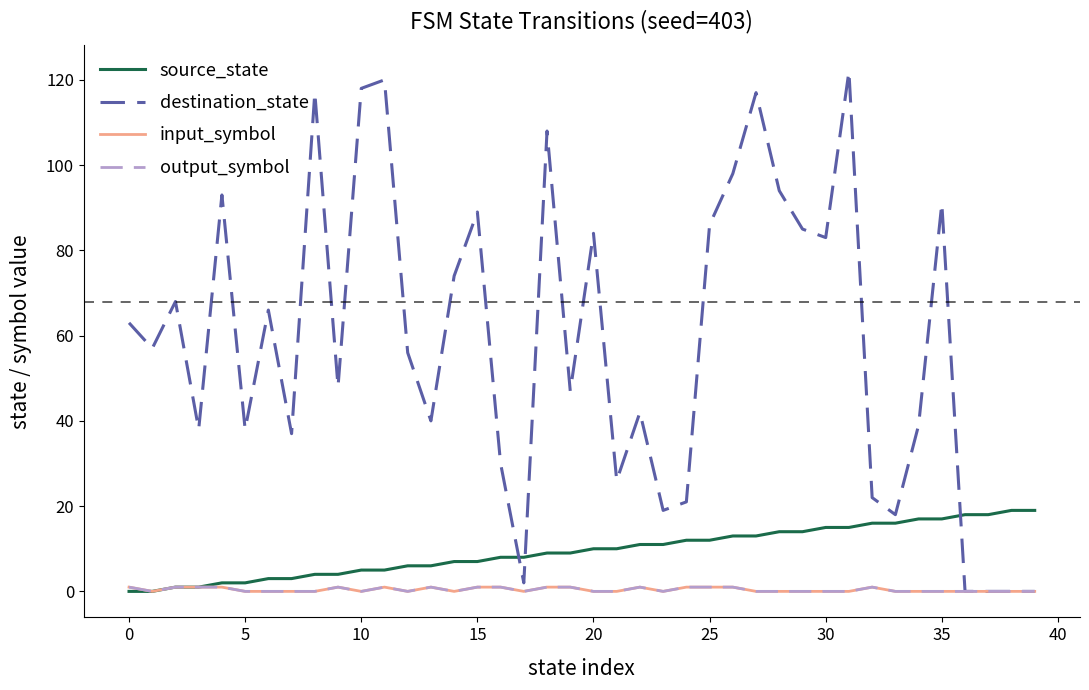

At which category is the sum across all series the highest?

31